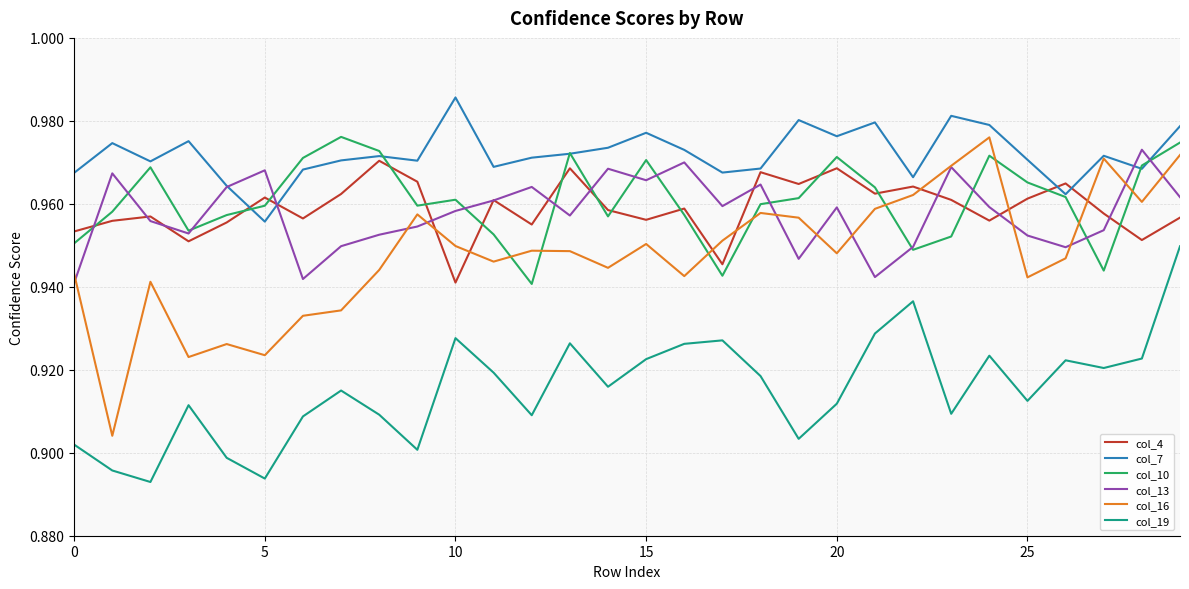

True or false: col_4 and col_16 intersect in this chart.

True